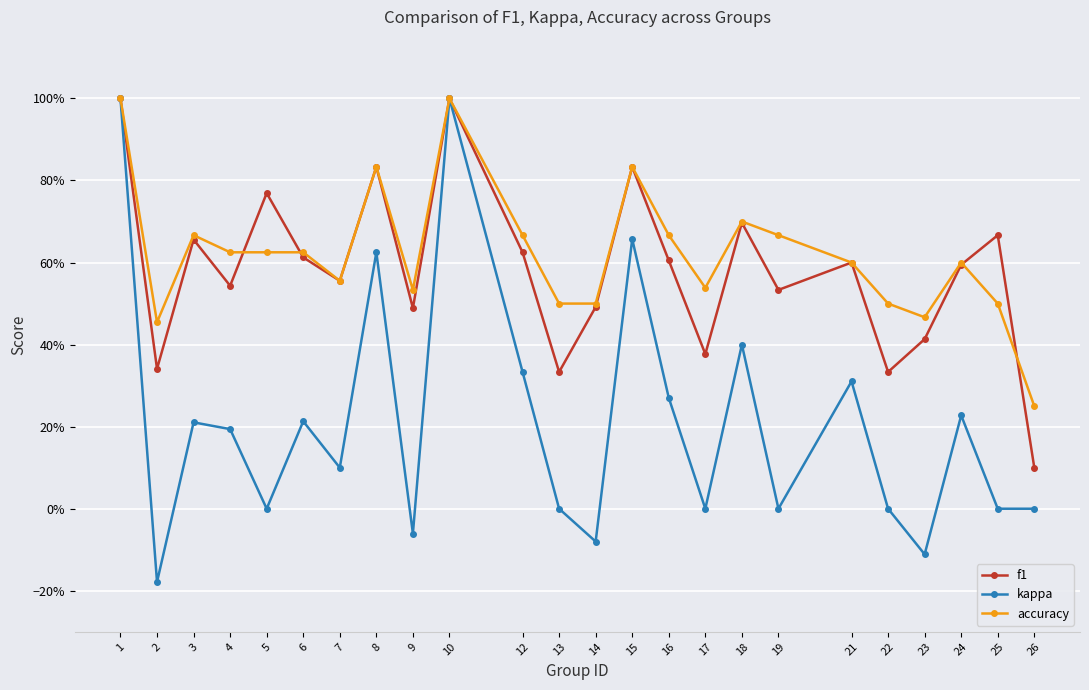

True or false: kappa and f1 intersect in this chart.

False